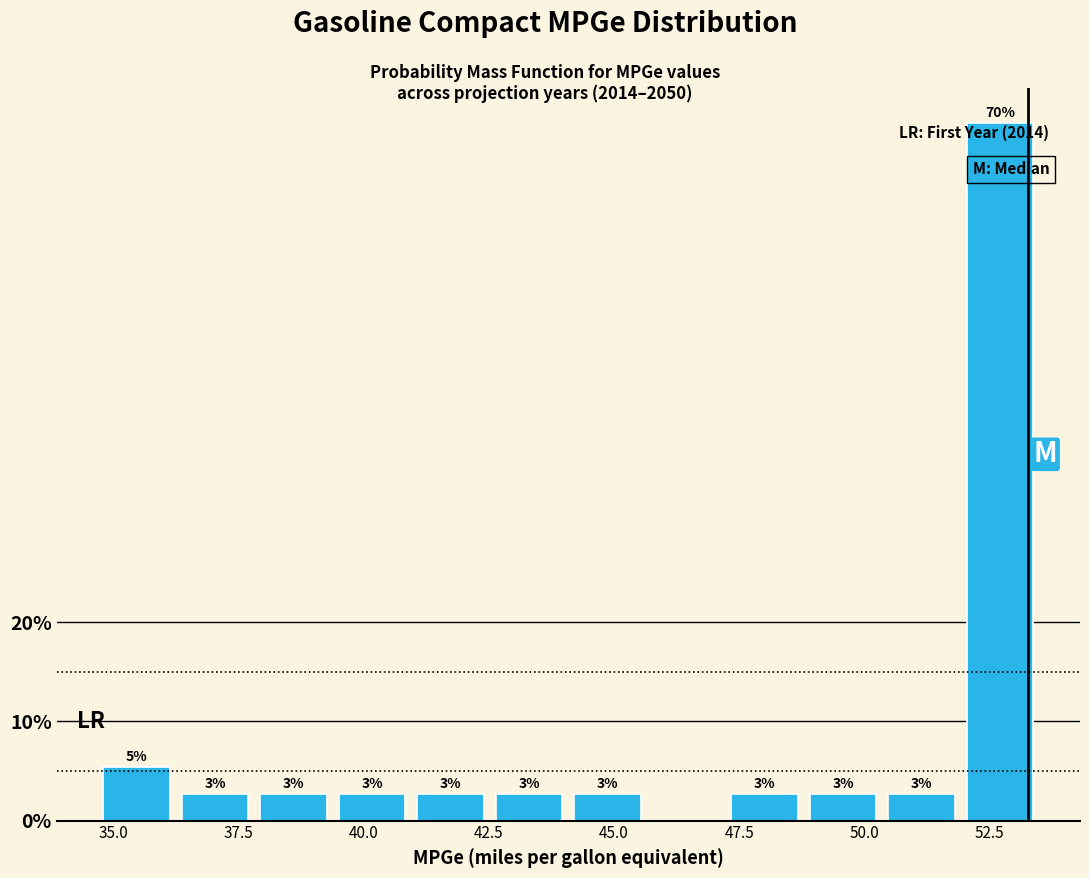

Around what value on the x-axis is the tallest bar? Give the approximate position of its centre, as read against the axis.

52.5